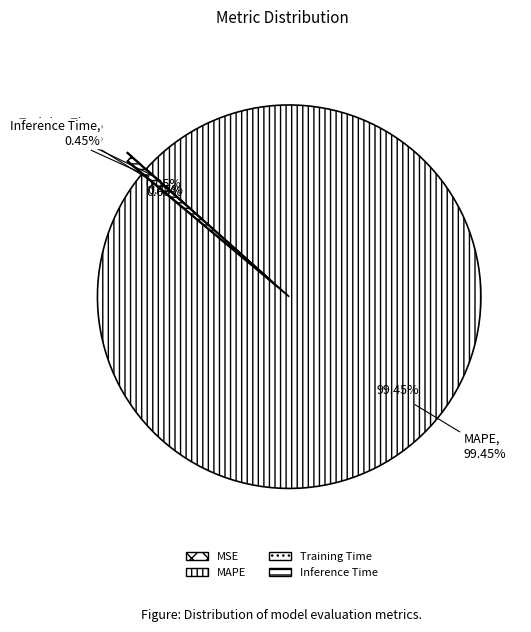

True or false: Inference Time accounts for 9% of the total.

False